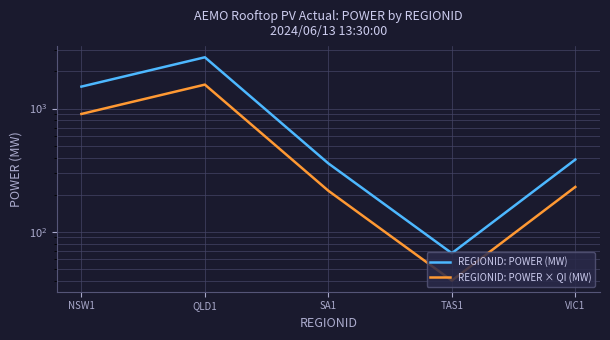

True or false: REGIONID: POWER (MW) and REGIONID: POWER × QI (MW) cross at least once.

False